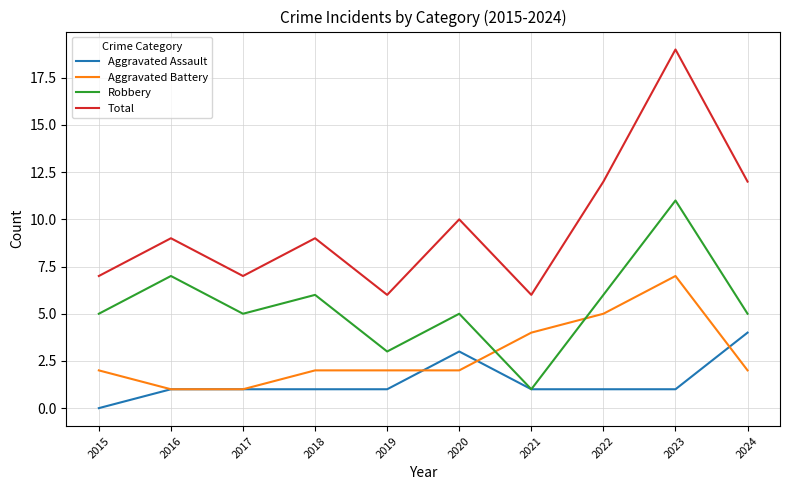

What is the difference between the highest and lowest values at 2015?

7